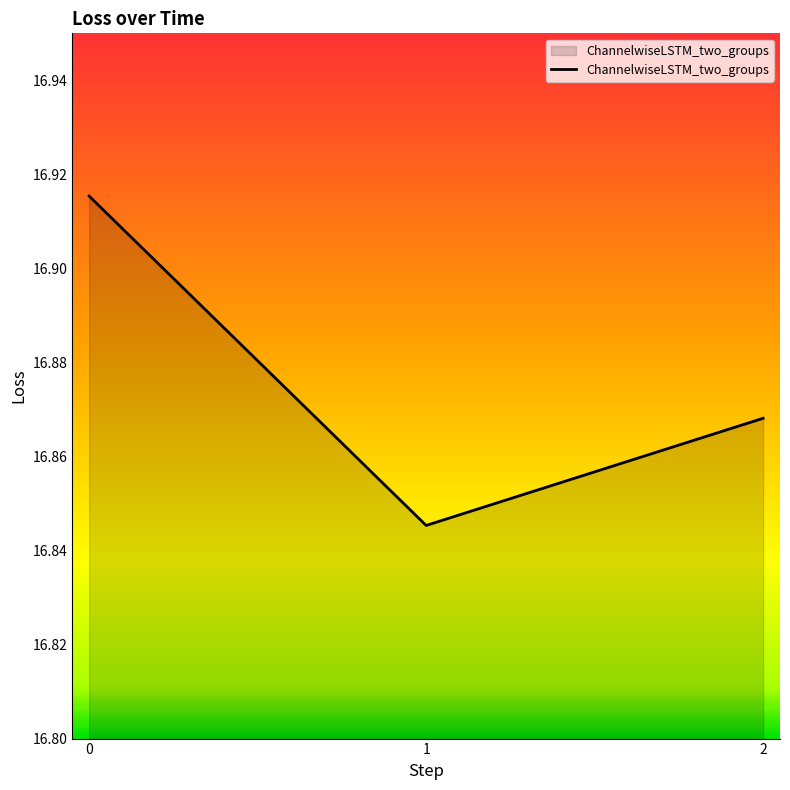

How many lines are shown in the chart?

1